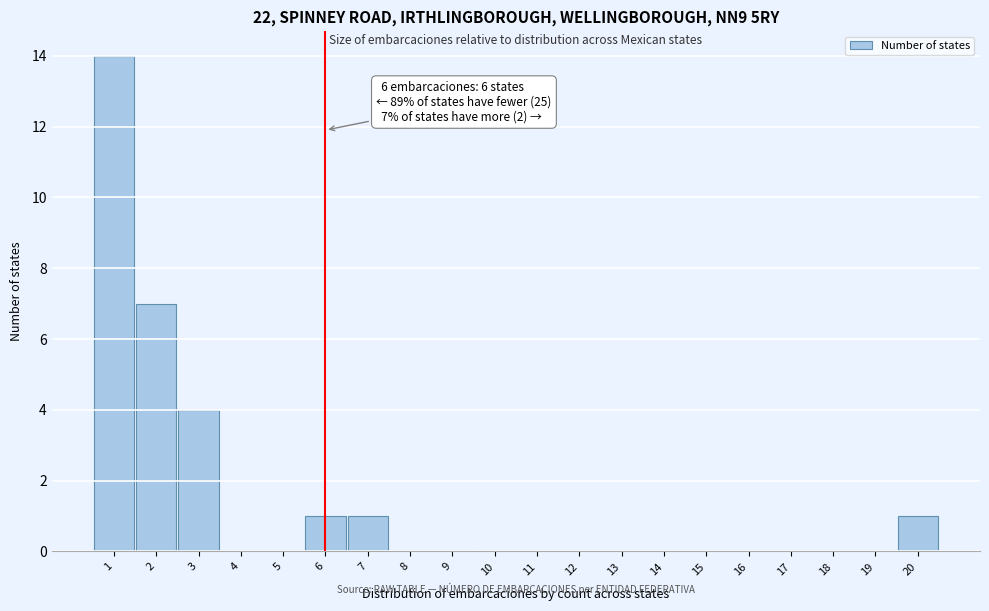

Which range on the x-axis has the tallest bar?

0.5 to 1.5